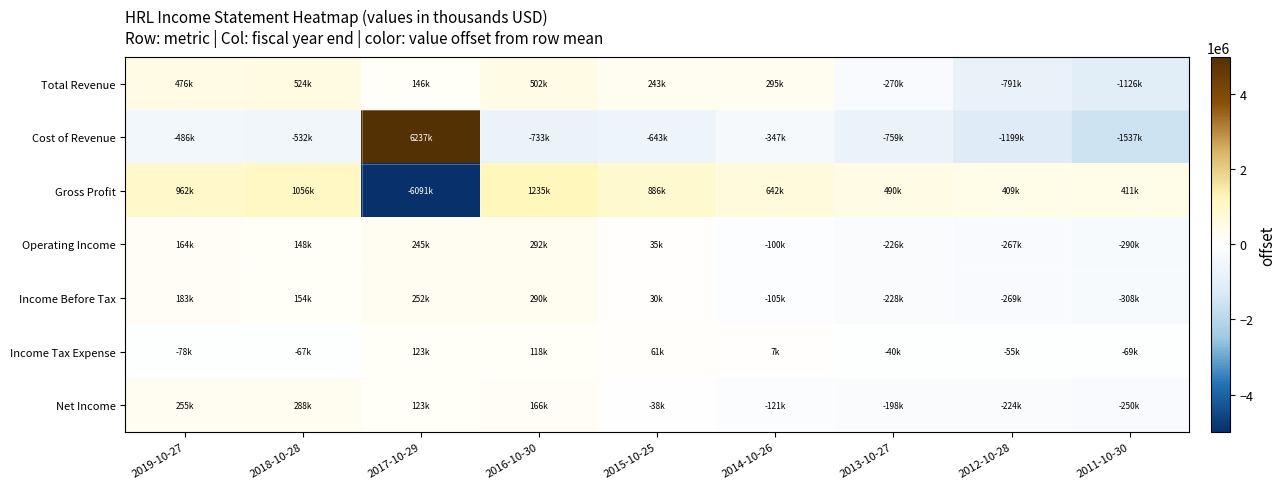

Reading left to right, what are all the values shown in this chart?

Total Revenue: 2019-10-27=476033.3	2018-10-28=524433.3	2017-10-29=146233.3	2016-10-30=501933.3	2015-10-25=242633.3	2014-10-26=295033.3	2013-10-27=-269566.7	2012-10-28=-790566.7	2011-10-30=-1126166.7
Cost of Revenue: 2019-10-27=-485555.6	2018-10-28=-532055.6	2017-10-29=6236944.4	2016-10-30=-733255.6	2015-10-25=-642955.6	2014-10-26=-346955.6	2013-10-27=-759455.6	2012-10-28=-1199455.6	2011-10-30=-1537255.6
Gross Profit: 2019-10-27=961600.0	2018-10-28=1056500.0	2017-10-29=-6090700.0	2016-10-30=1235200.0	2015-10-25=885600.0	2014-10-26=642000.0	2013-10-27=489800.0	2012-10-28=408900.0	2011-10-30=411100.0
Operating Income: 2019-10-27=164211.1	2018-10-28=147911.1	2017-10-29=244611.1	2016-10-30=291811.1	2015-10-25=35211.1	2014-10-26=-100488.9	2013-10-27=-226088.9	2012-10-28=-267388.9	2011-10-30=-289788.9
Income Before Tax: 2019-10-27=182844.4	2018-10-28=154444.4	2017-10-29=251744.4	2016-10-30=290344.4	2015-10-25=30244.4	2014-10-26=-104655.6	2013-10-27=-228355.6	2012-10-28=-268555.6	2011-10-30=-308055.6
Income Tax Expense: 2019-10-27=-78044.4	2018-10-28=-67044.4	2017-10-29=122855.6	2016-10-30=118055.6	2015-10-25=61255.6	2014-10-26=7455.6	2013-10-27=-40244.4	2012-10-28=-55244.4	2011-10-30=-69044.4
Net Income: 2019-10-27=254688.9	2018-10-28=287988.9	2017-10-29=122588.9	2016-10-30=165988.9	2015-10-25=-38011.1	2014-10-26=-121411.1	2013-10-27=-197911.1	2012-10-28=-224011.1	2011-10-30=-249911.1